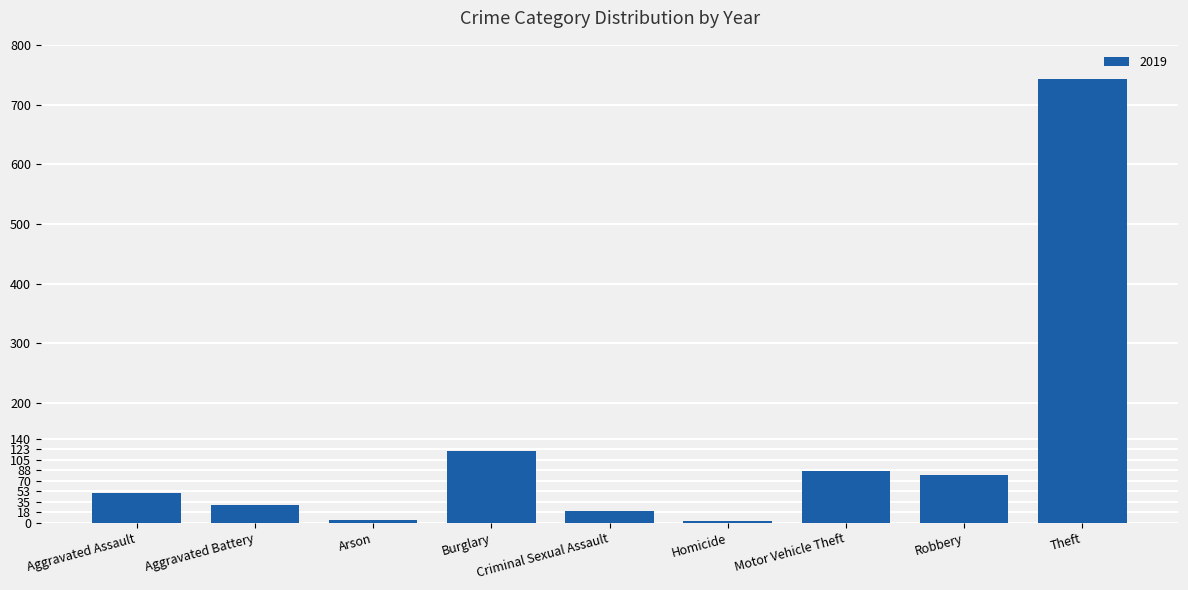

What is the difference between the maximum and minimum values?

739